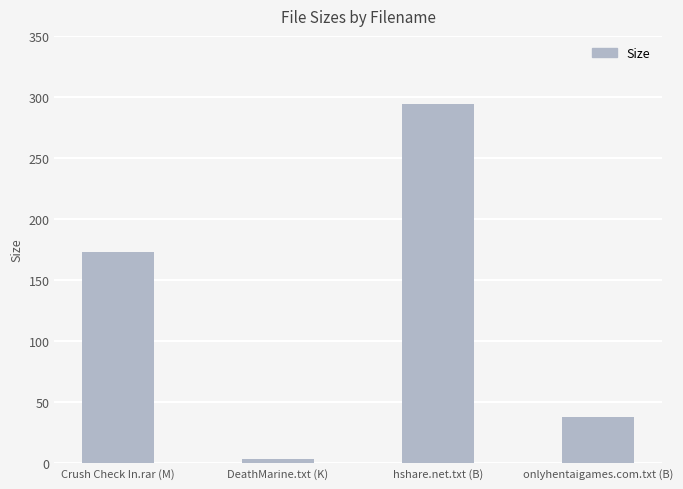

What is the average value?

127.2